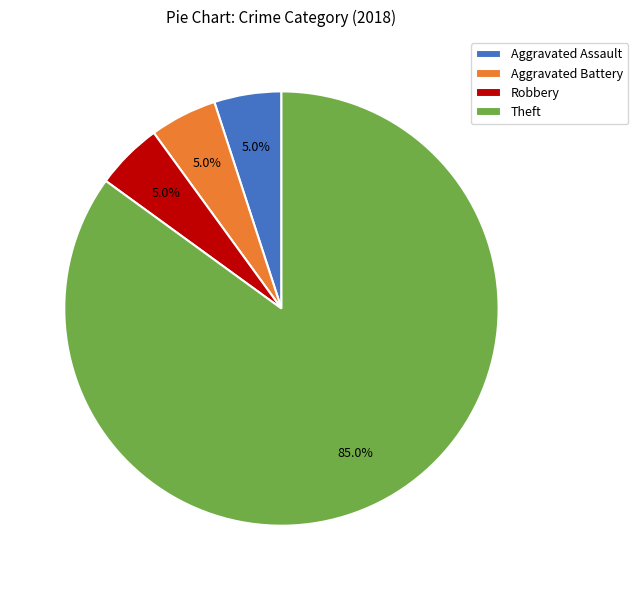

Combined, do Theft and Robbery account for over 50%?

Yes